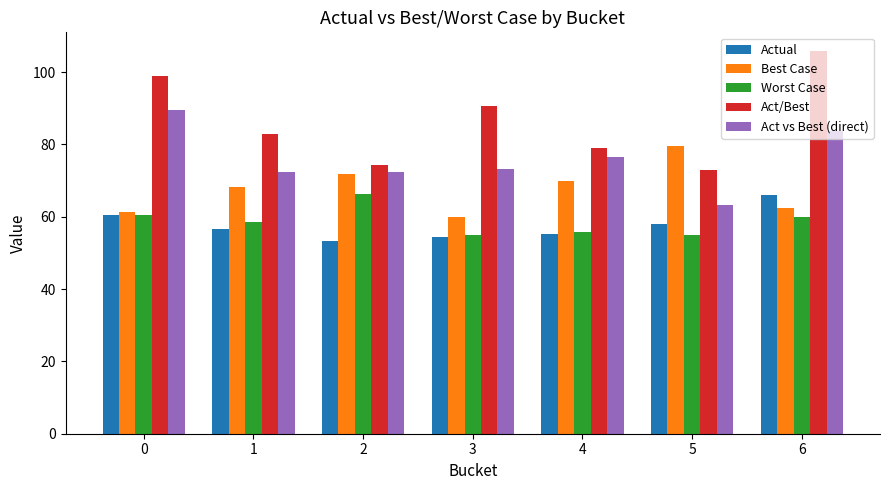

At which category is the sum across all series the highest?

6